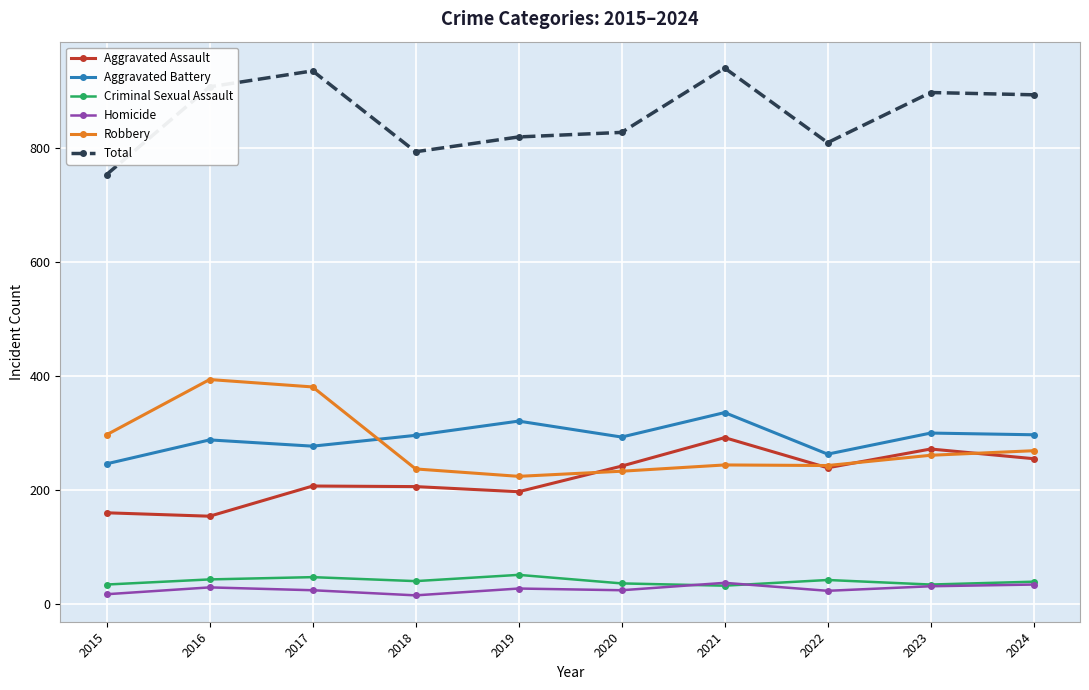

What is the value of the Robbery point at the 3rd from the left?

381